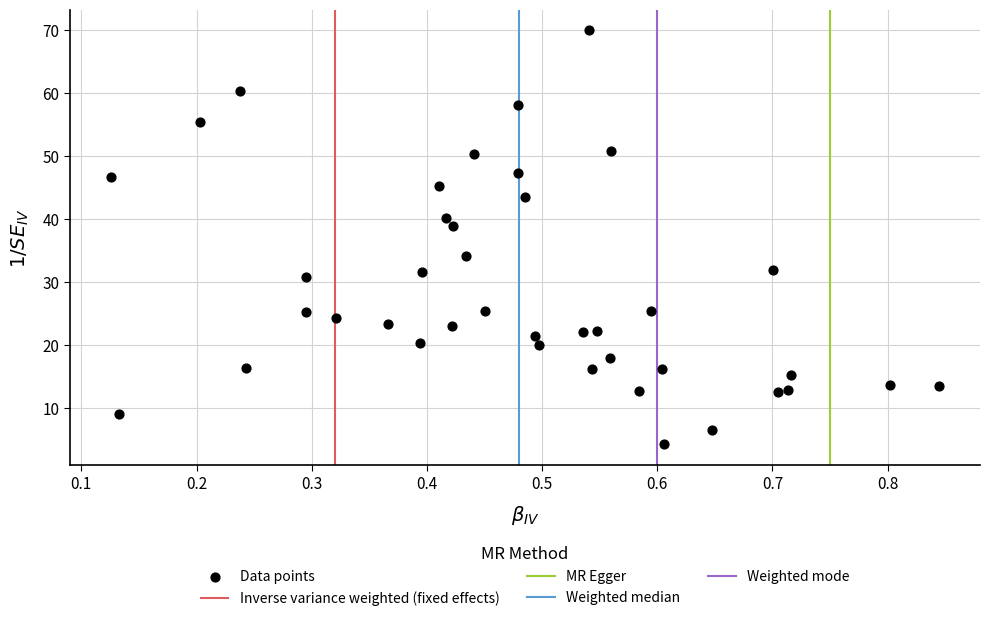

What is the range of Y values (max minus min)?

65.7